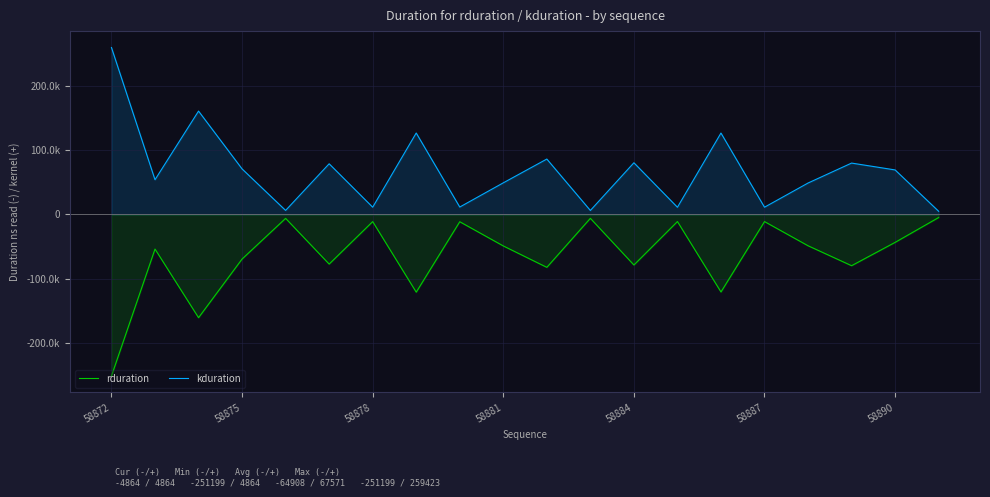

Is the value of kduration at 58875 greater than the value of rduration at 58890?

Yes